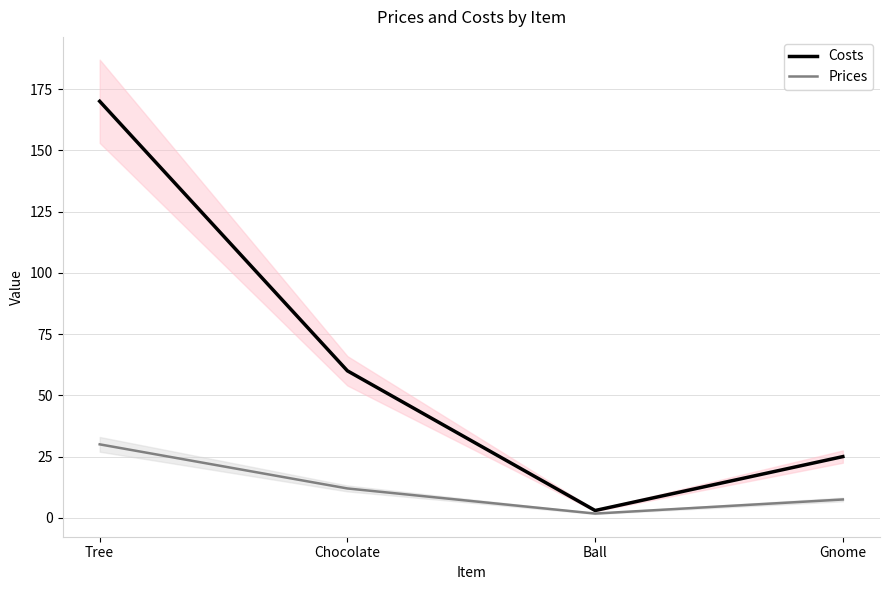

What is the label of the 1st point from the right?

Gnome